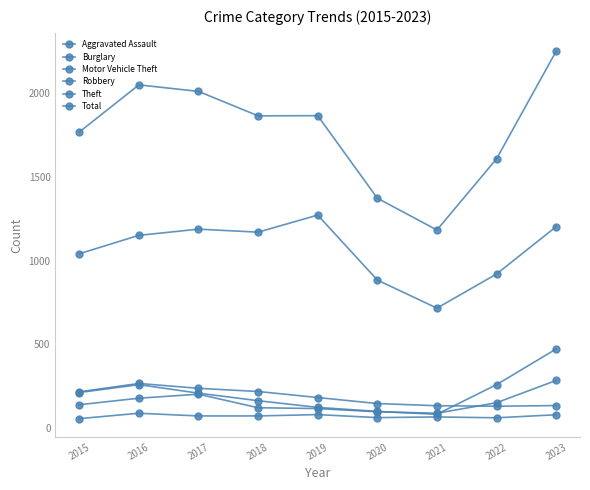

What is the difference between the Theft values at 2020 and 2019?

388